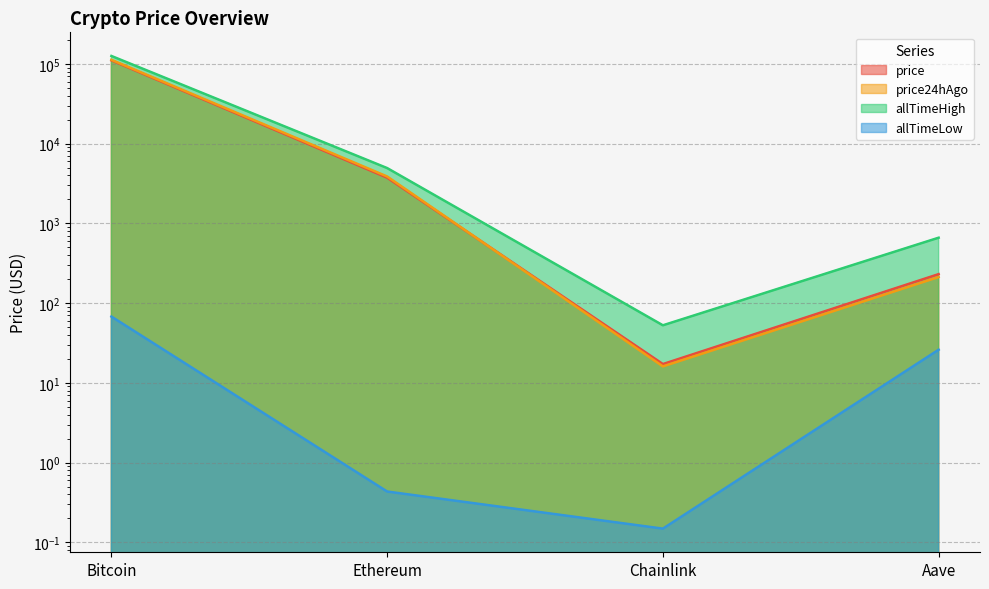

True or false: price24hAgo has more than 2 points higher than both neighbors.

False